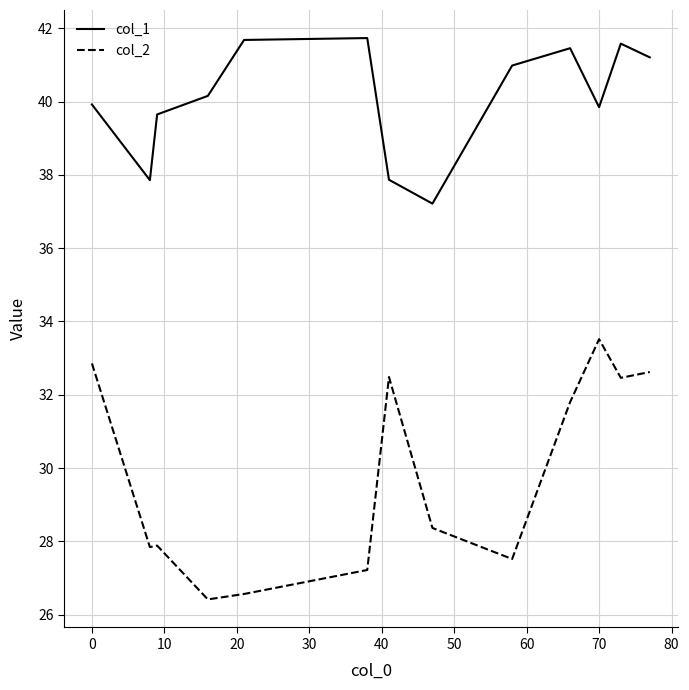

Is this an area chart (filled region under the line)?

No